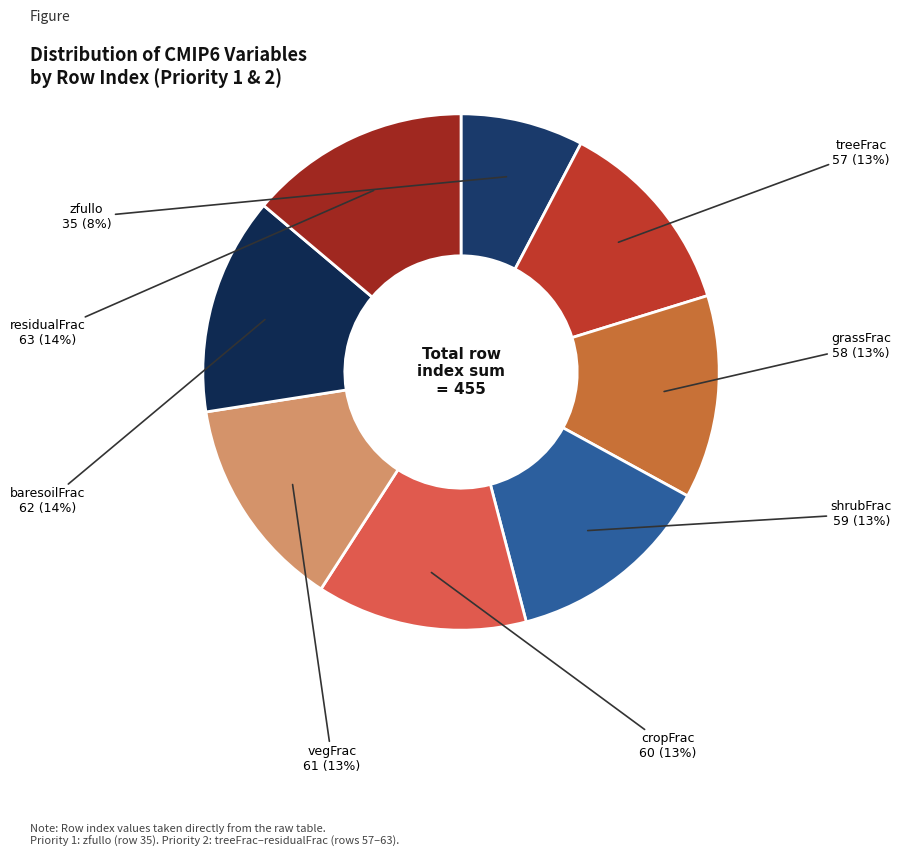

Which slice is the smallest?

zfullo